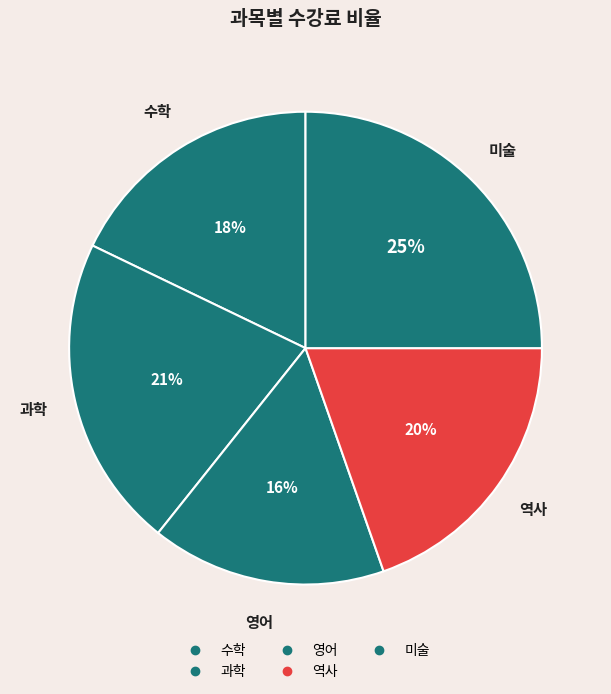

How many slices are in this pie chart?

5